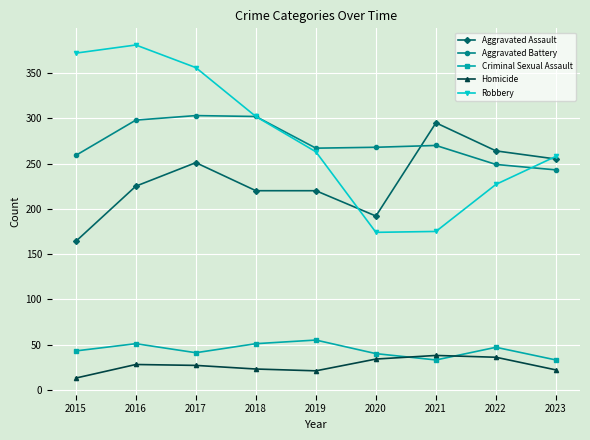

How many lines are shown in the chart?

5